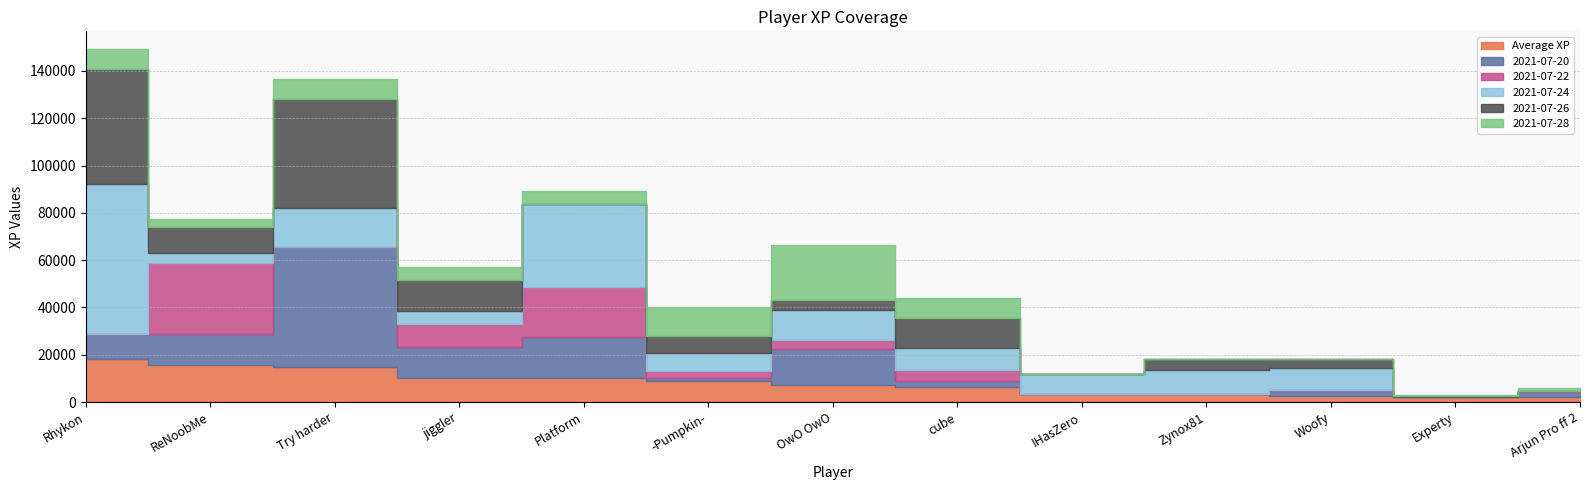

True or false: 2021-07-28 and 2021-07-22 intersect in this chart.

True